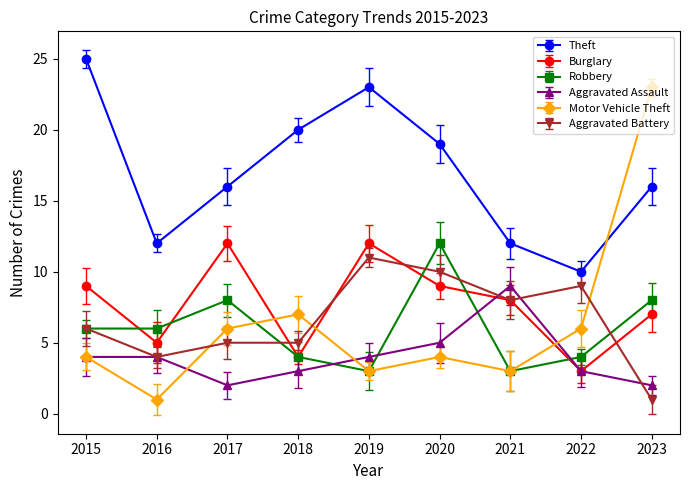

Reading left to right, transcribe all the data shown in this chart.

Theft: 25	12	16	20	23	19	12	10	16
Burglary: 9	5	12	4	12	9	8	3	7
Robbery: 6	6	8	4	3	12	3	4	8
Aggravated Assault: 4	4	2	3	4	5	9	3	2
Motor Vehicle Theft: 4	1	6	7	3	4	3	6	23
Aggravated Battery: 6	4	5	5	11	10	8	9	1